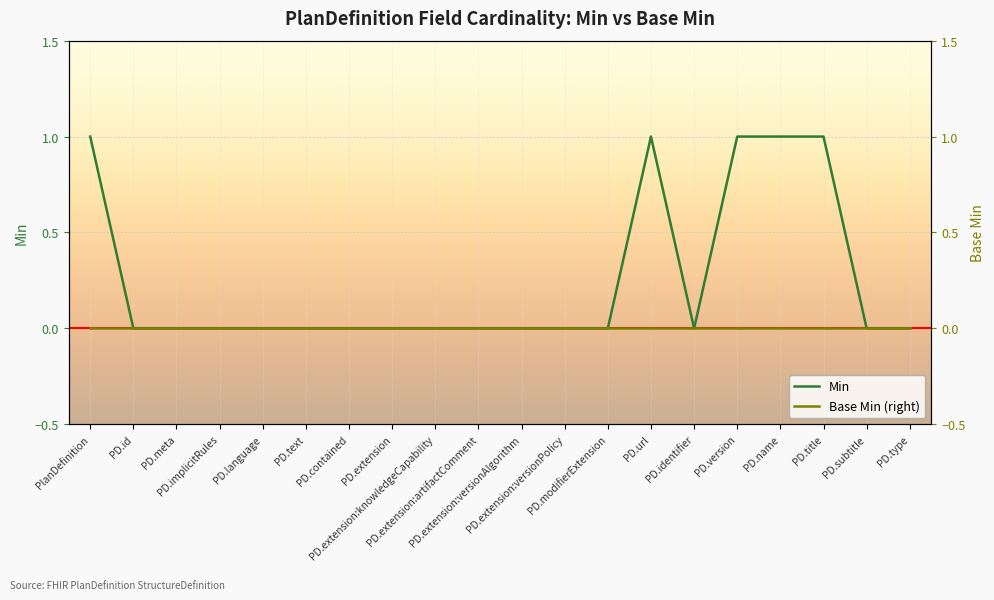

True or false: Base Min (right) and Min intersect in this chart.

False